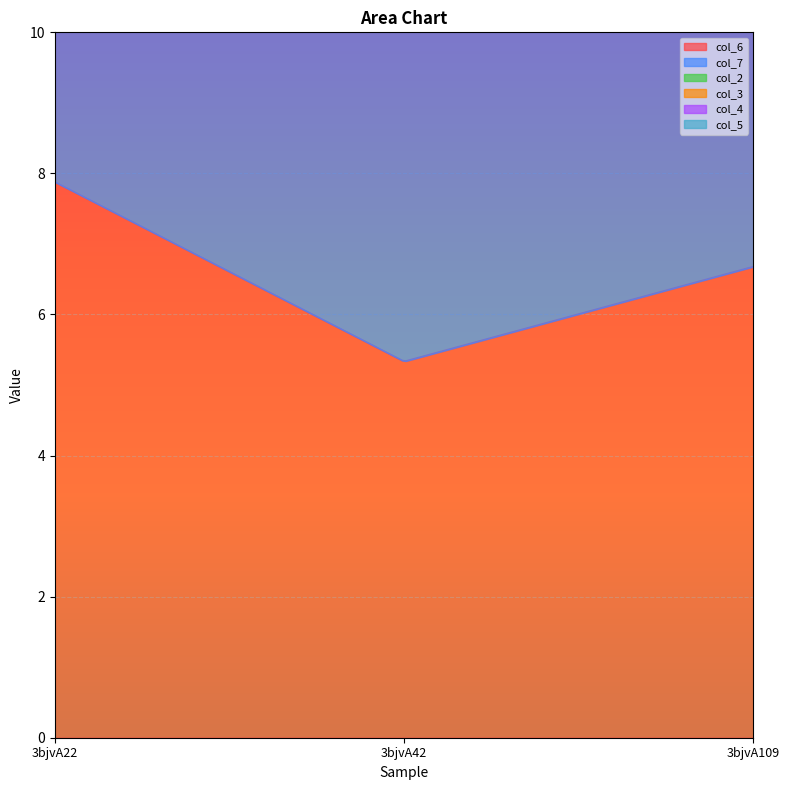

At which category is the sum across all series the highest?

3bjvA22